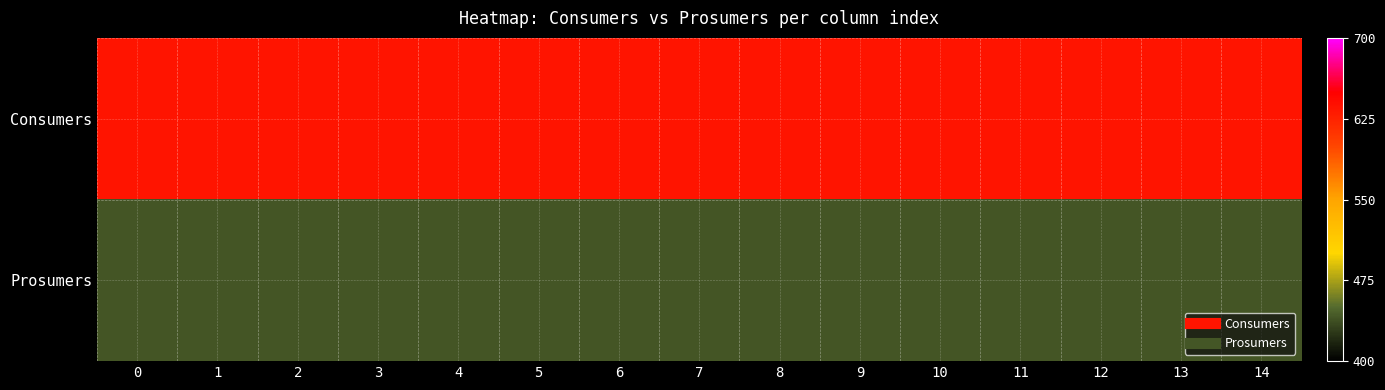

List the series in order of their peak value, highest first.

Consumers, Prosumers